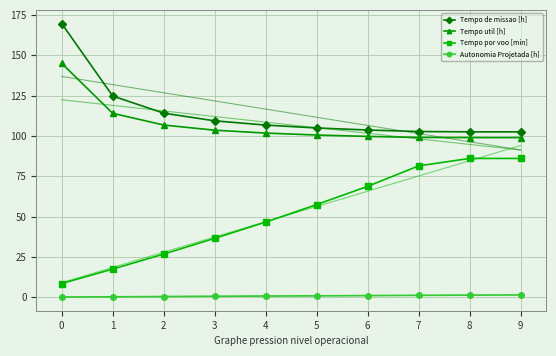

The value of Tempo util [h] at 3 is 103.6. True or false?

True